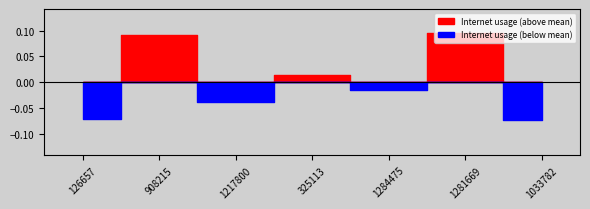

Between 126657 and 1033782, which is larger?

126657